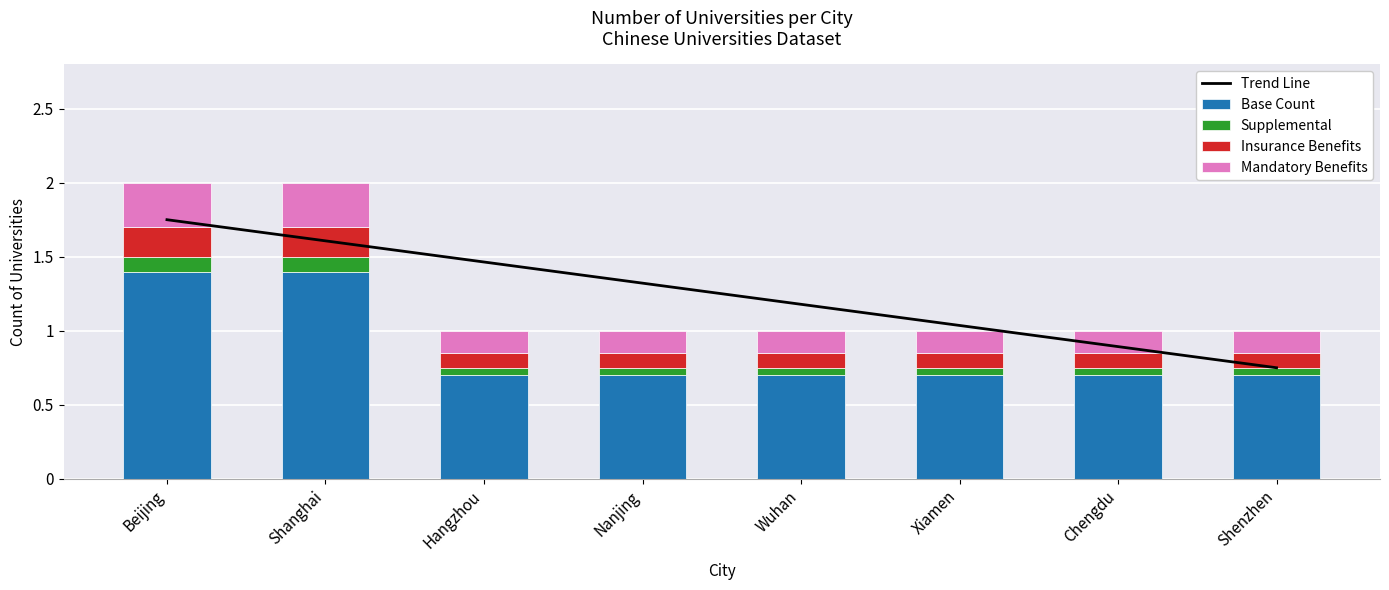

Count the number of data series in this chart.

5